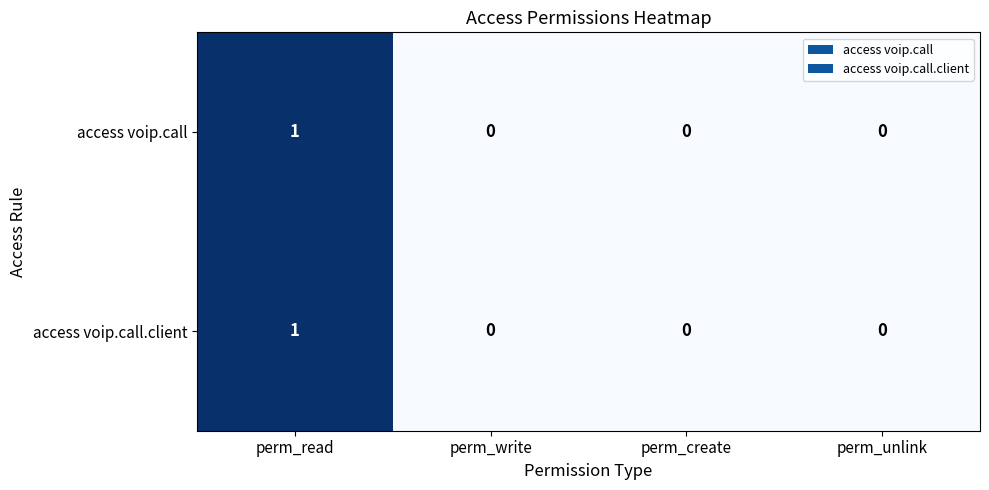

The access voip.call series shows 0 at perm_write. True or false?

True